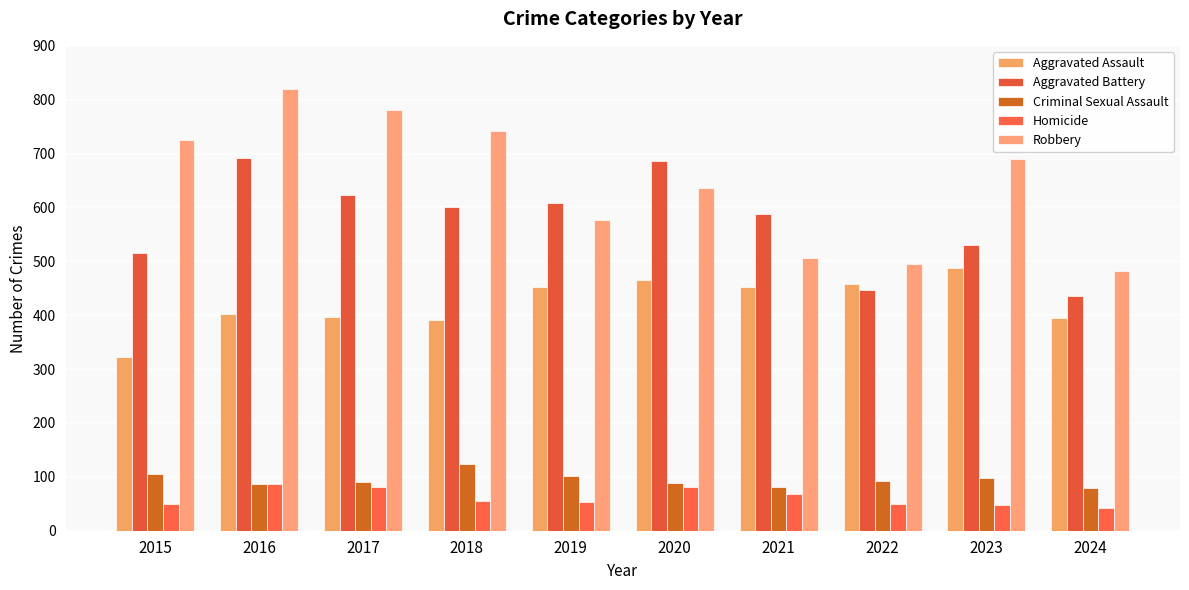

What is the highest value of the Criminal Sexual Assault series?

123